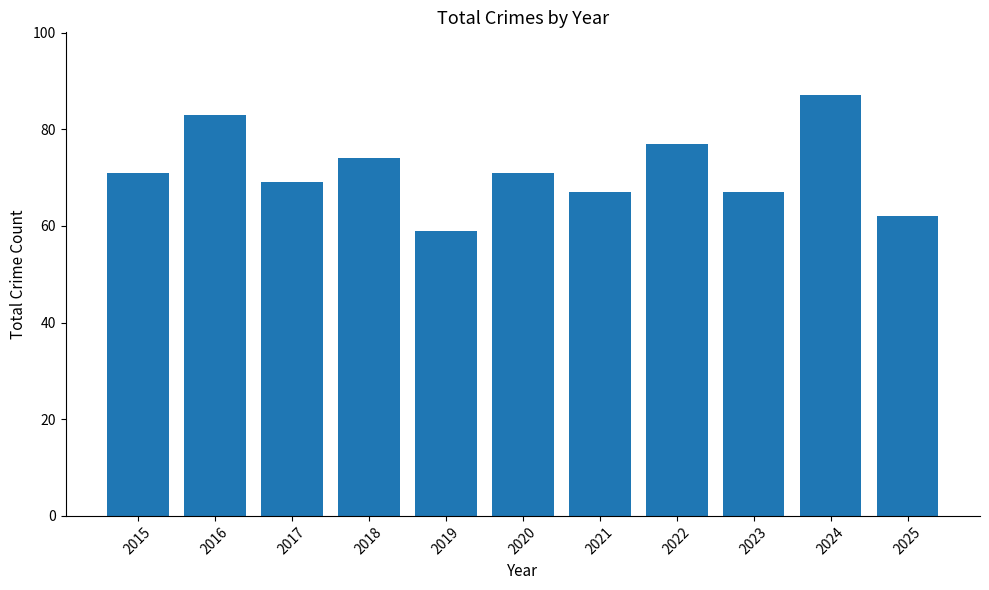

Is it true that the value at 2025 is 16?

False